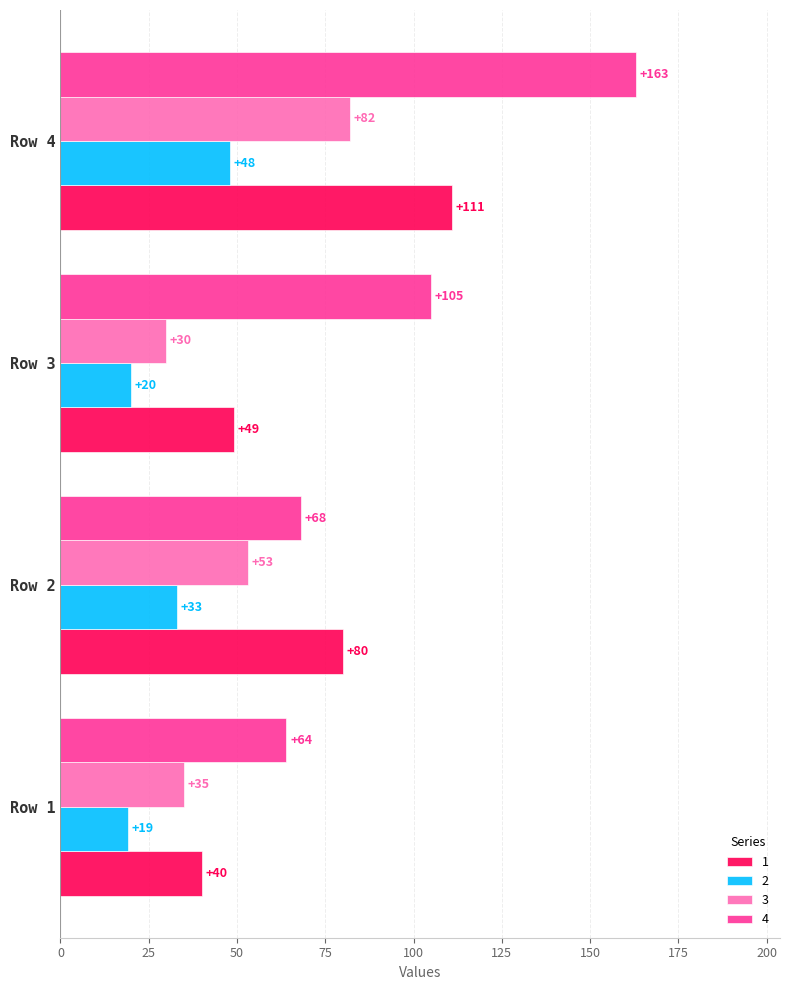

Where is 2 nearest to the value 33?

Row 2